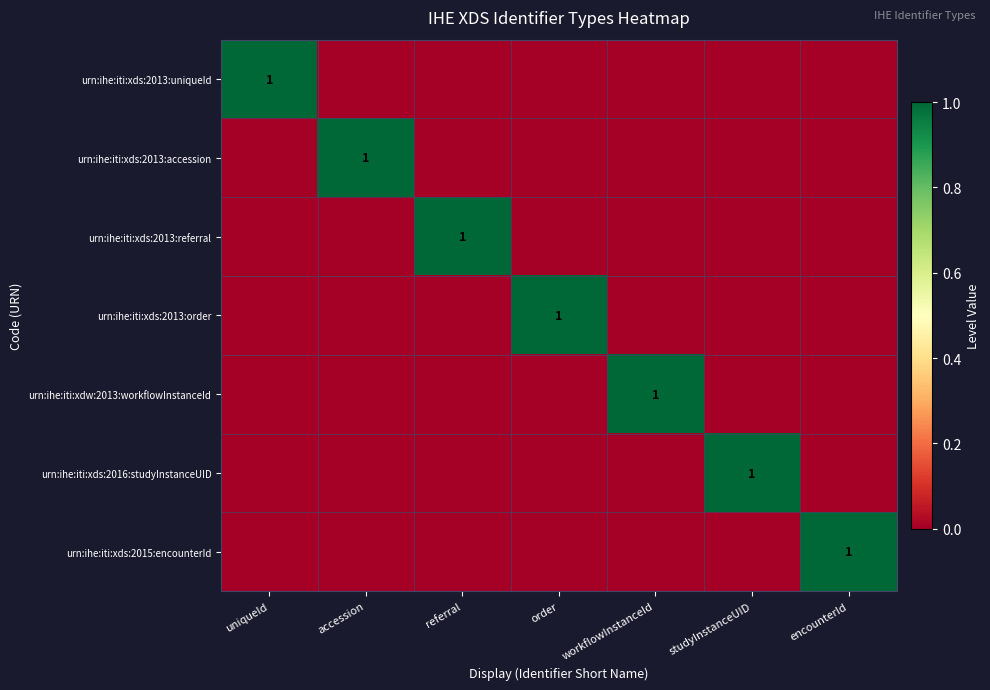

The value of urn:ihe:iti:xds:2013:referral at referral is 0. True or false?

False